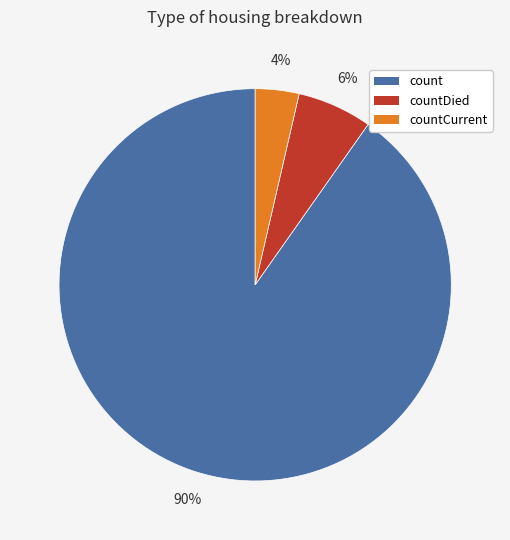

To the nearest percent, what is the average slice percentage?

33%